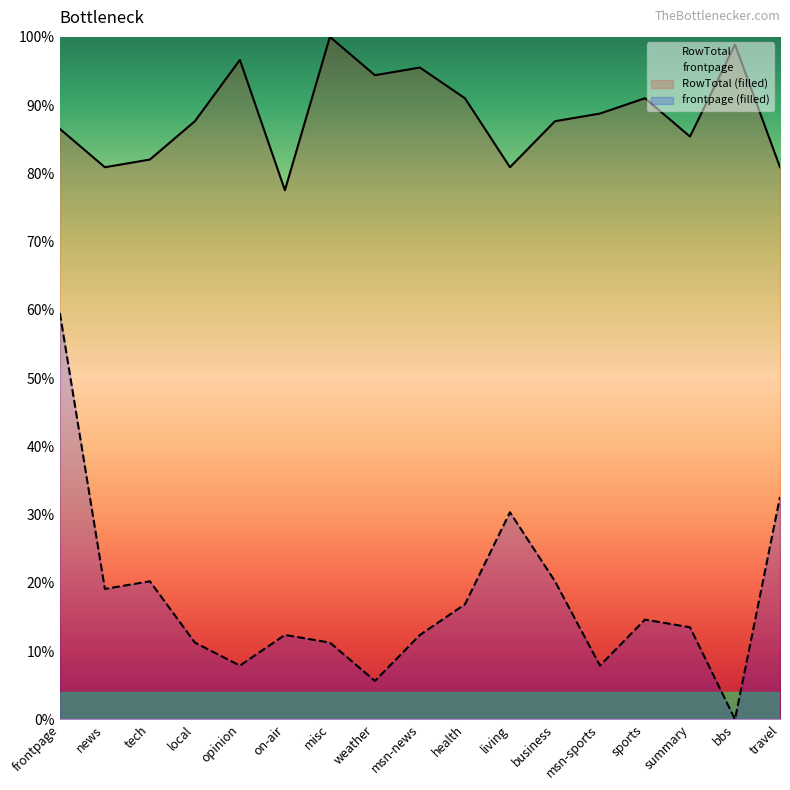

What is the label of the 3rd point from the left?

tech